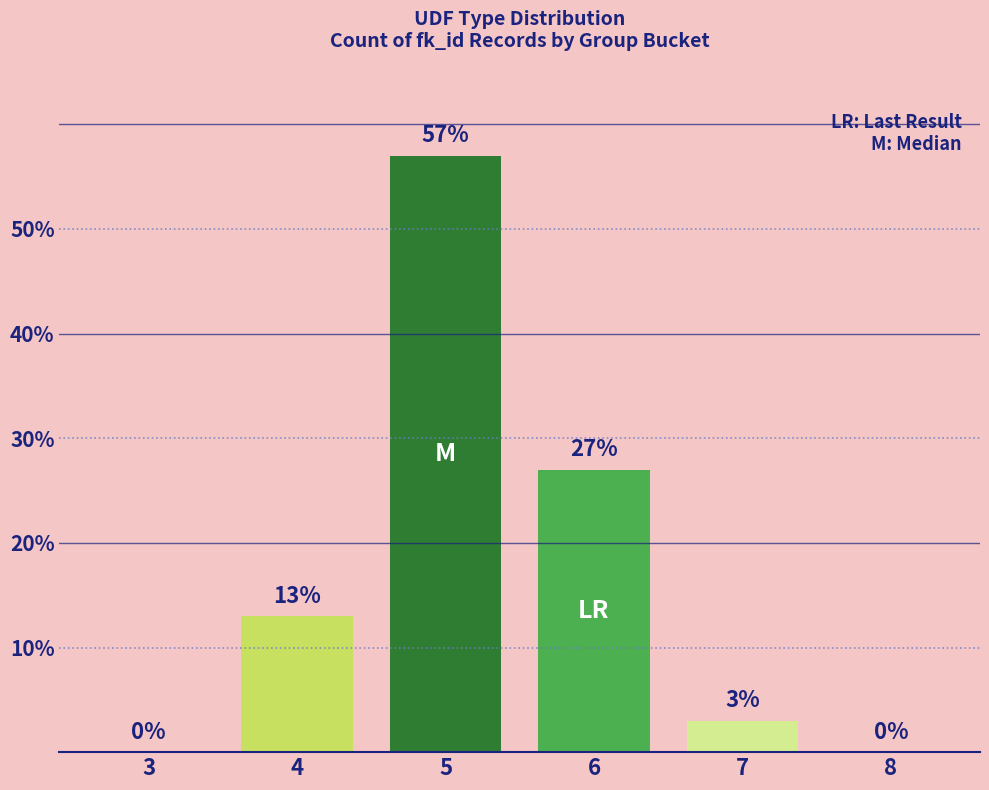

What is the sum of the values at 4 and 5?

70